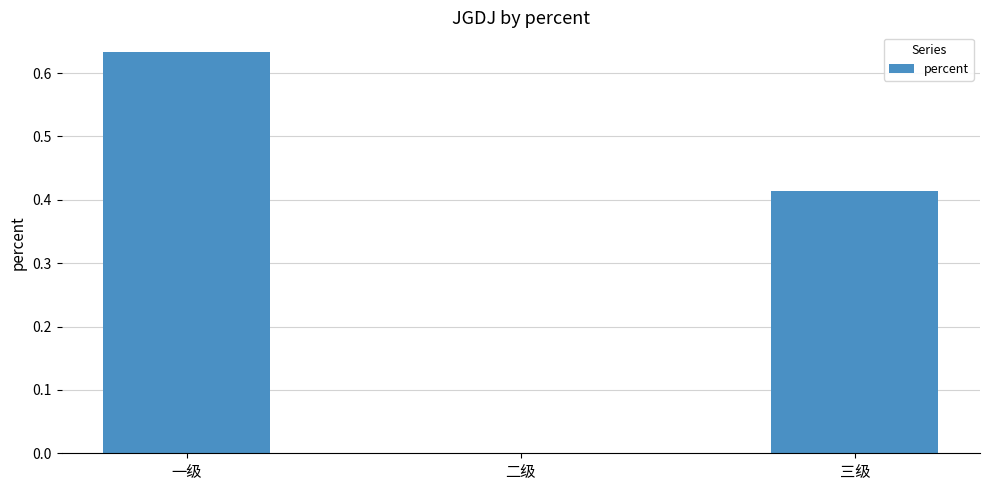

What is the sum of all values?

1.0